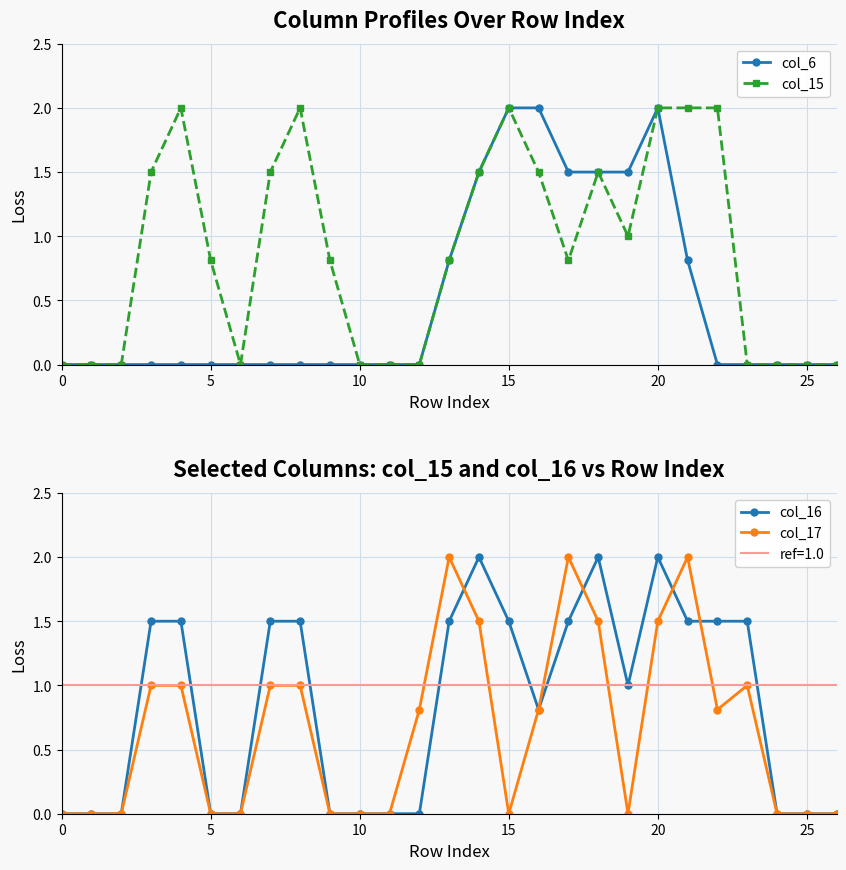

True or false: col_6 has more than 0 points higher than both neighbors.

True